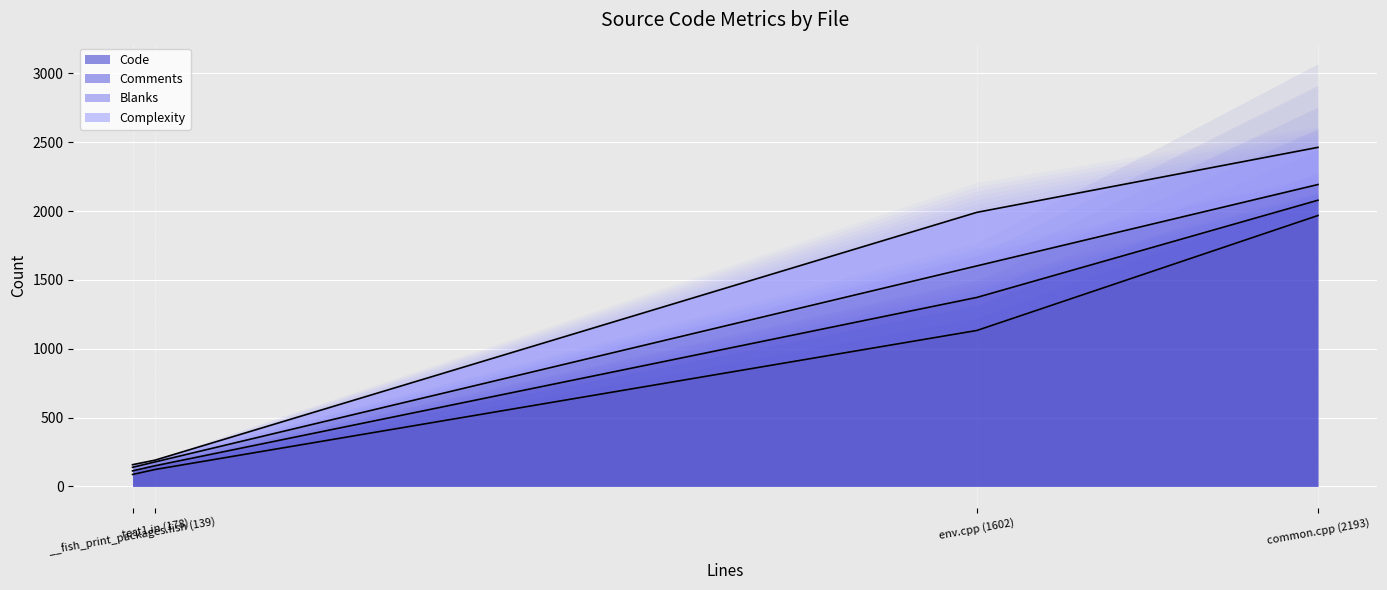

True or false: Blanks has a value of 26 at __fish_print_packages.fish (139).

True